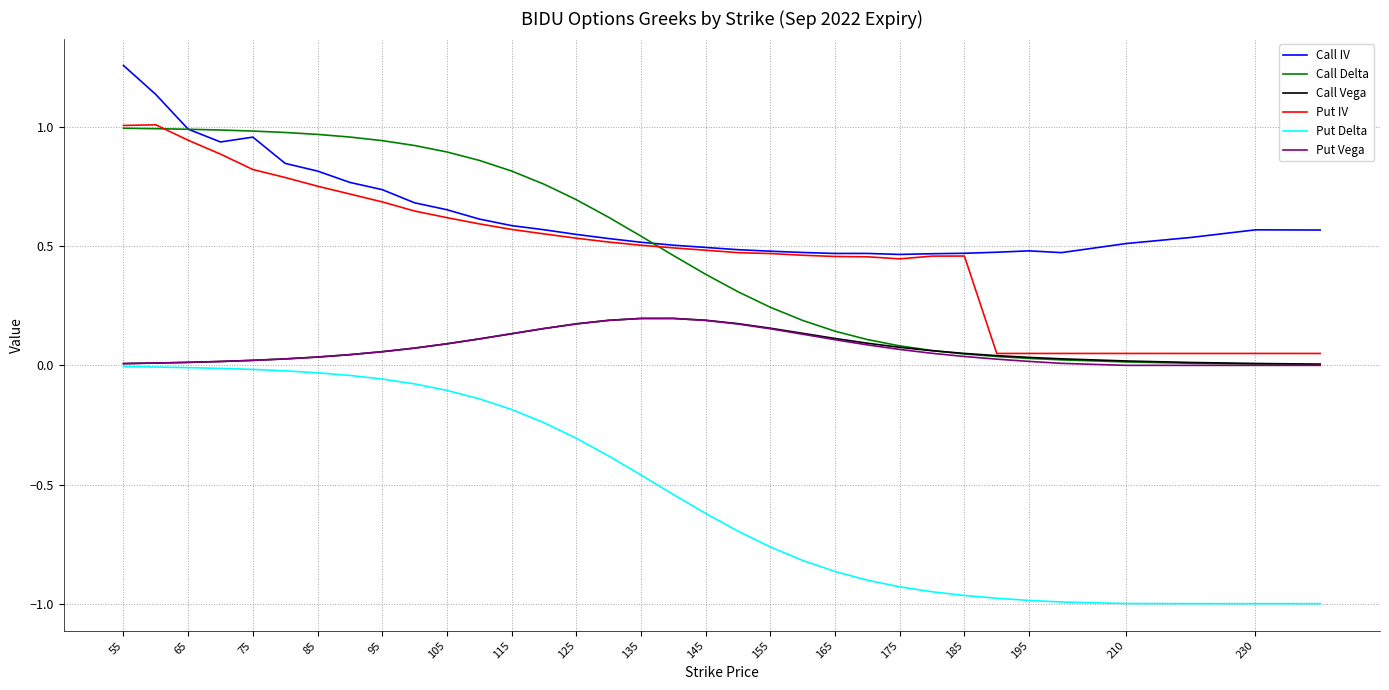

True or false: Put Delta and Call Delta cross at least once.

False